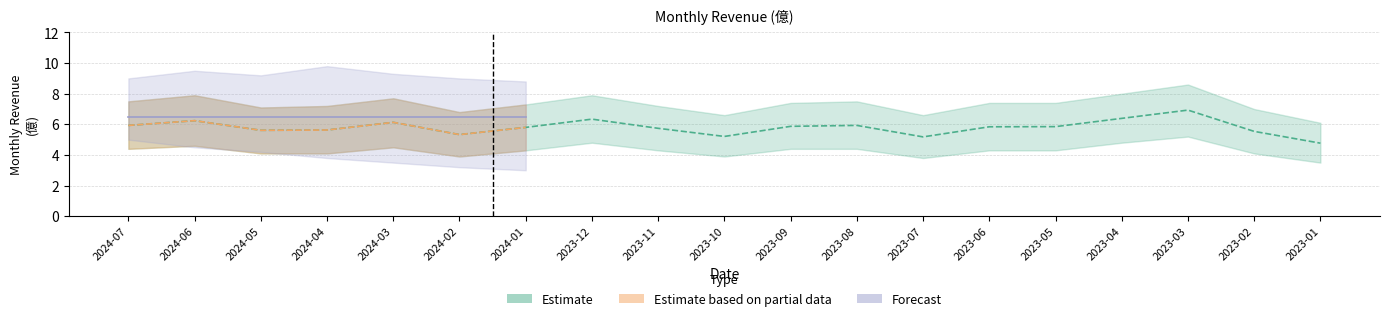

The Forecast series shows -2.1 at 2023-12. True or false?

False